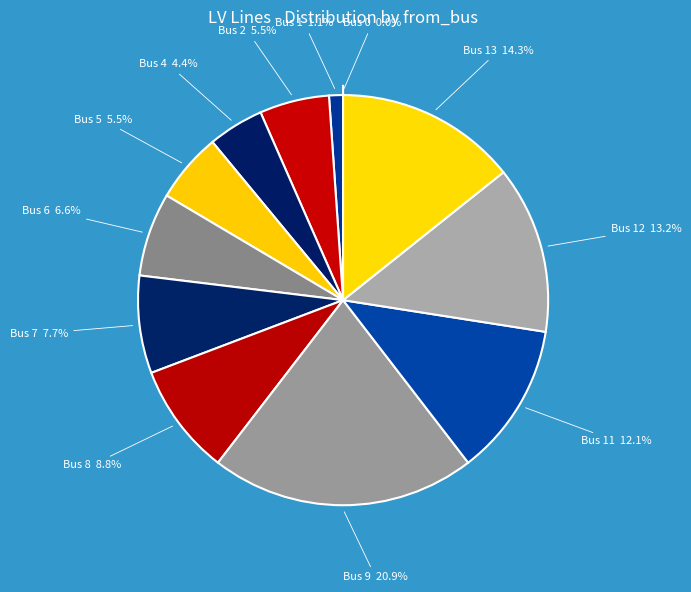

To the nearest percent, what is the average slice percentage?

7%